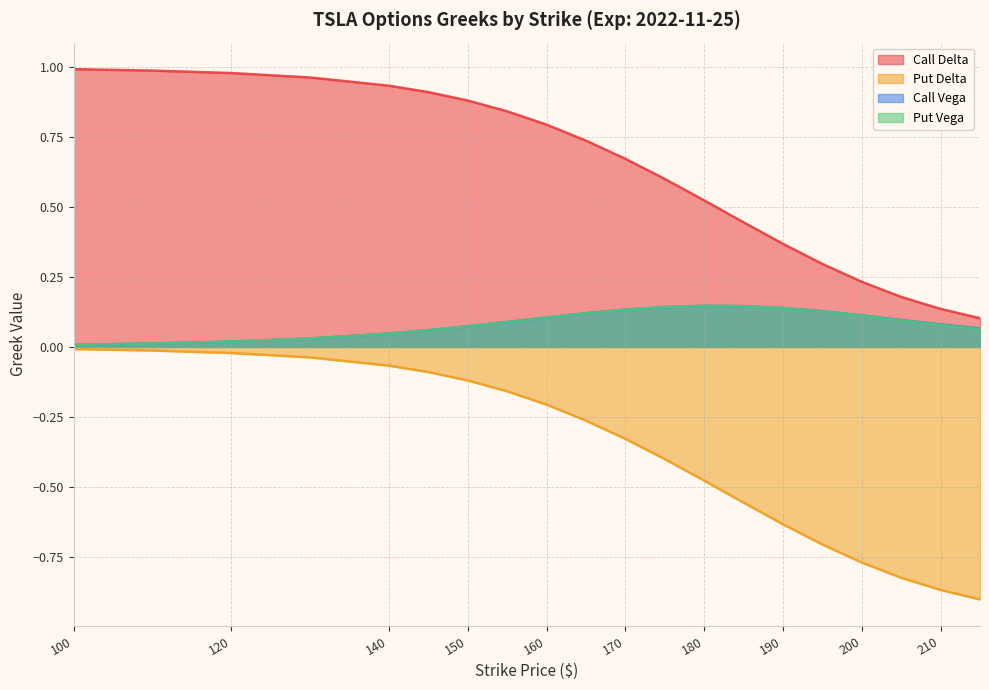

At which category is the sum across all series the highest?

100